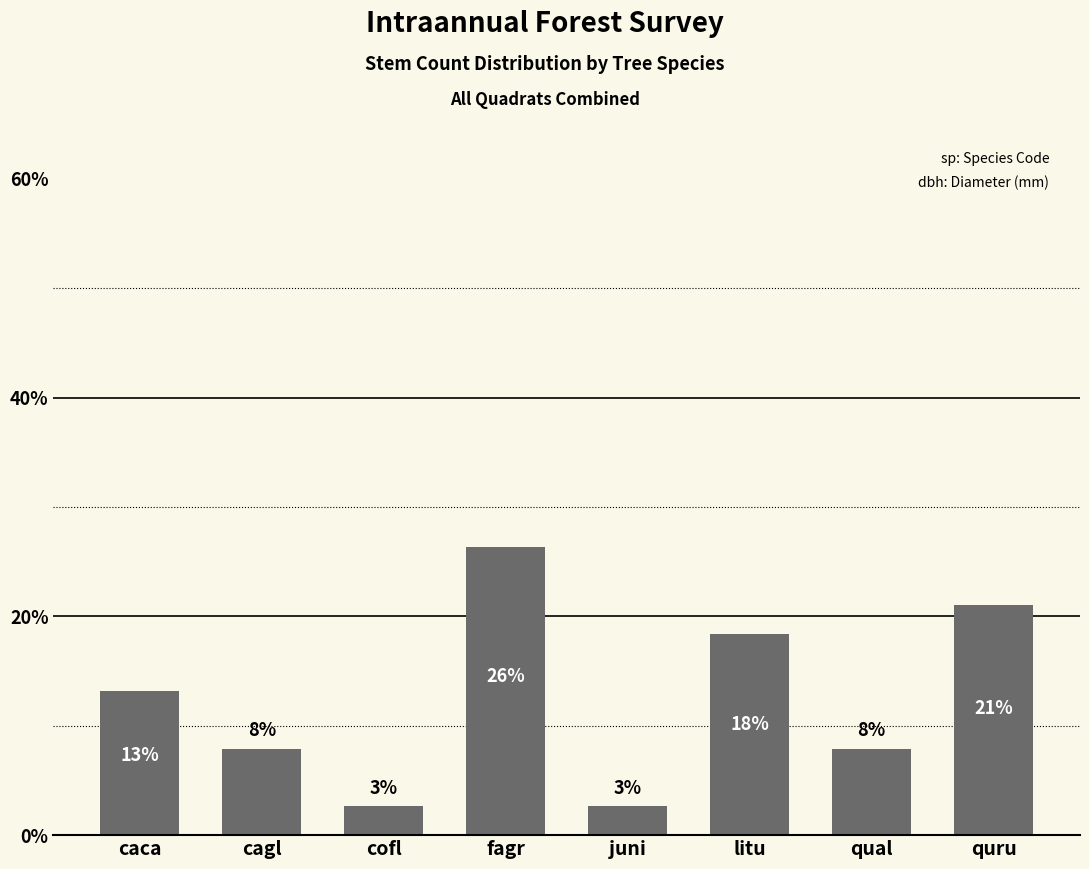

Read the value at litu.

18.4